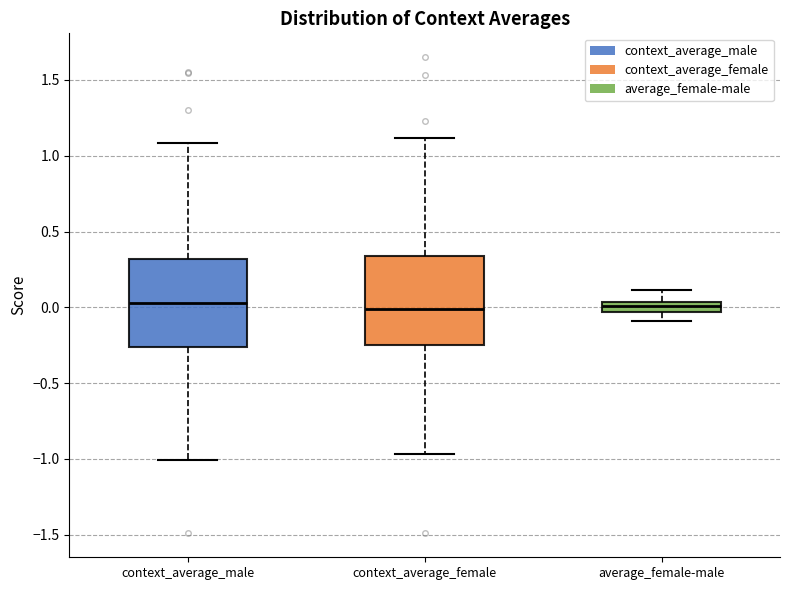

Where does the upper whisker of the box for average_female-male end on the y-axis? The values are not printed on the chart, so give them approximately, as read against the axis.

0.10